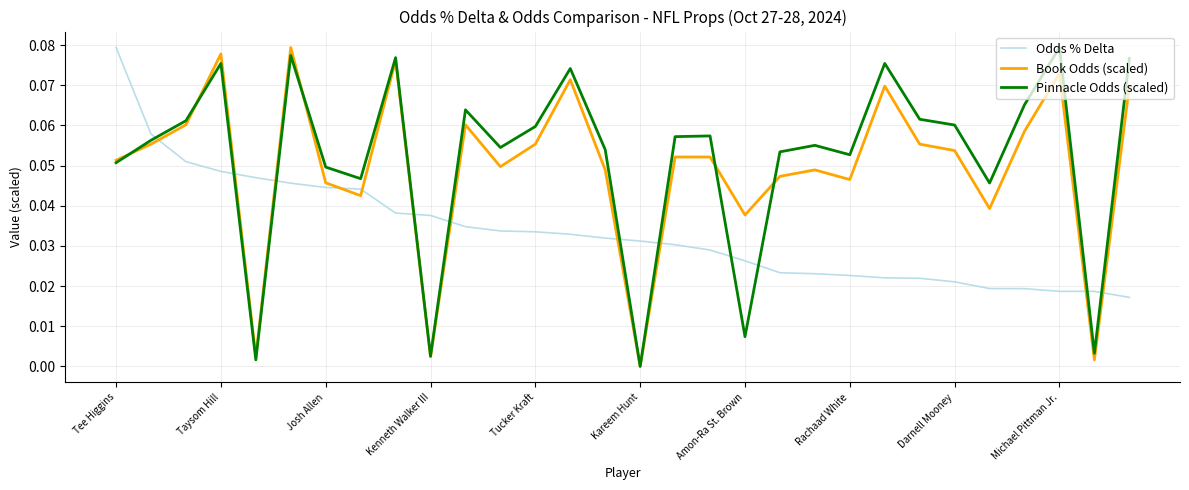

True or false: Pinnacle Odds (scaled) and Odds % Delta cross at least once.

True